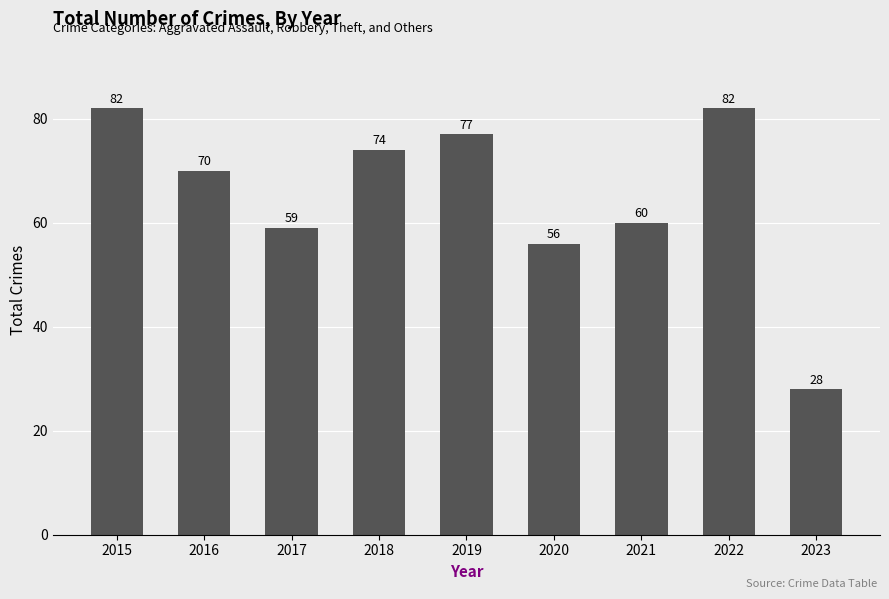

What is the difference between the second highest and second lowest values?

26